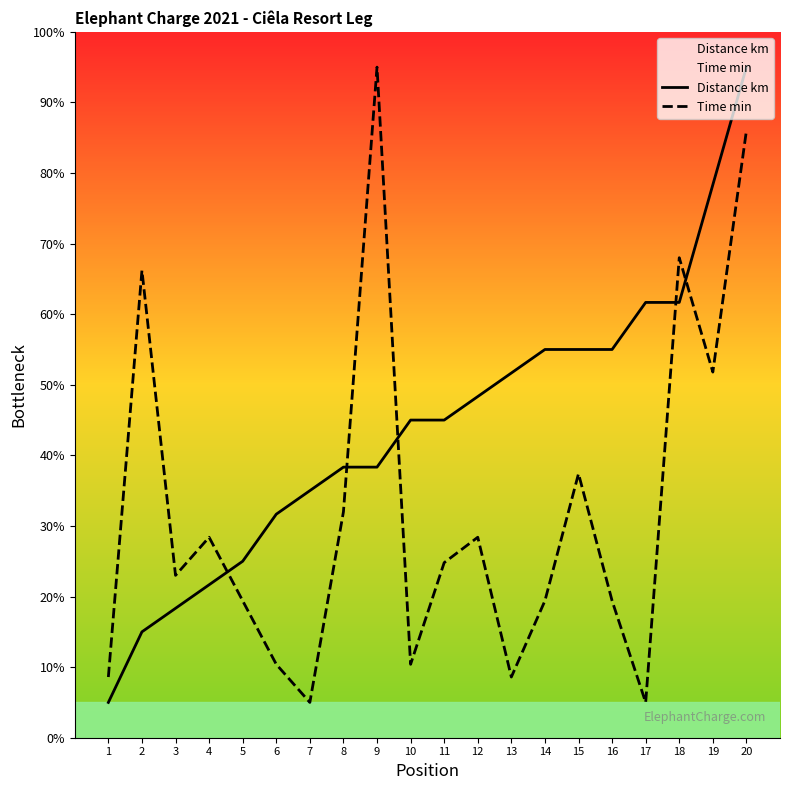

True or false: Time min and Distance km cross at least once.

True